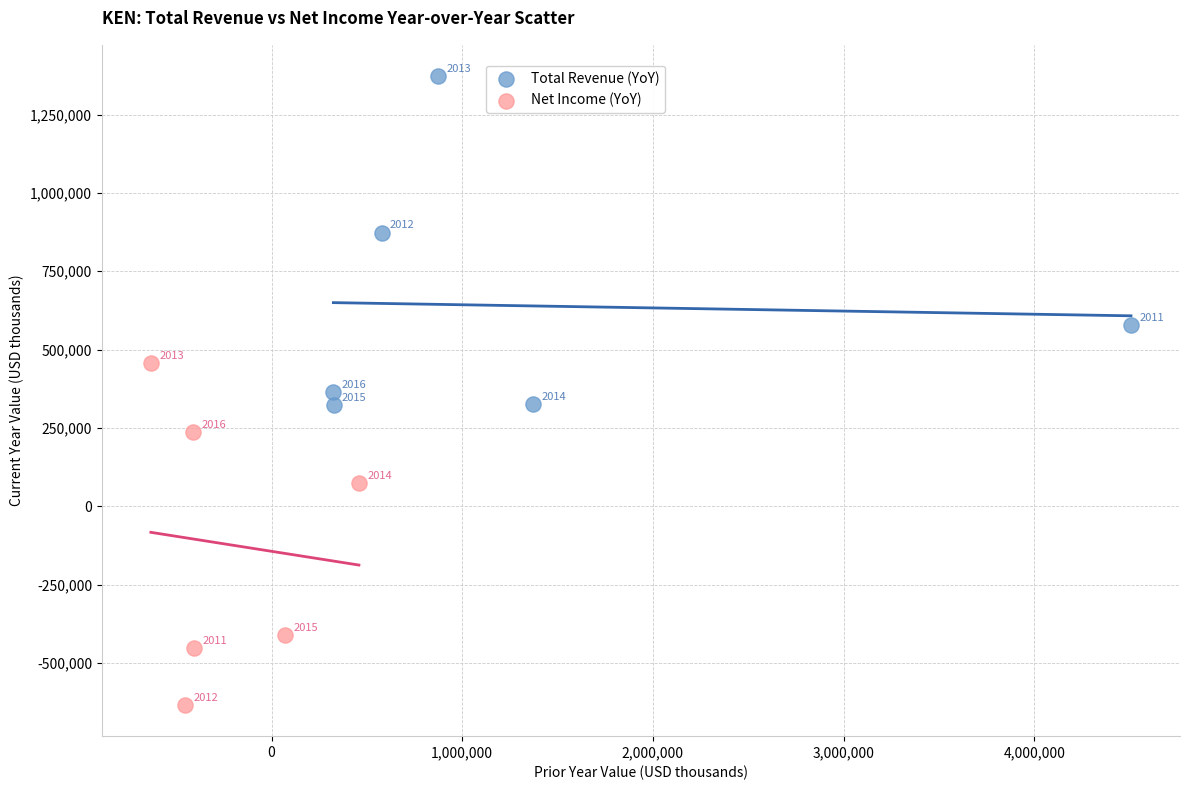

Which series has the largest Y range (max minus min)?

Net Income (YoY)